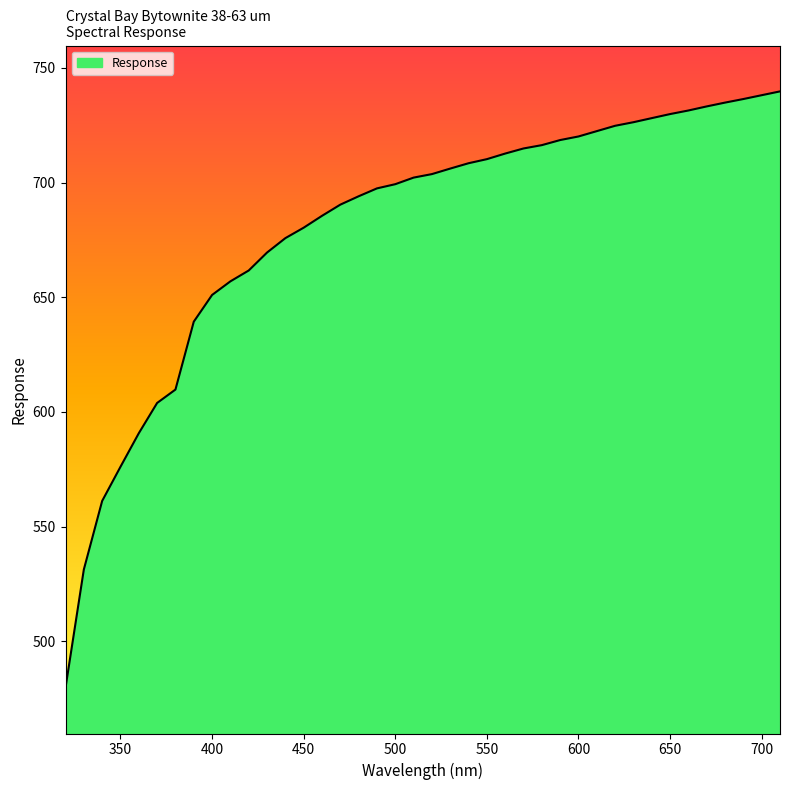

What is the greatest value displayed?

739.8